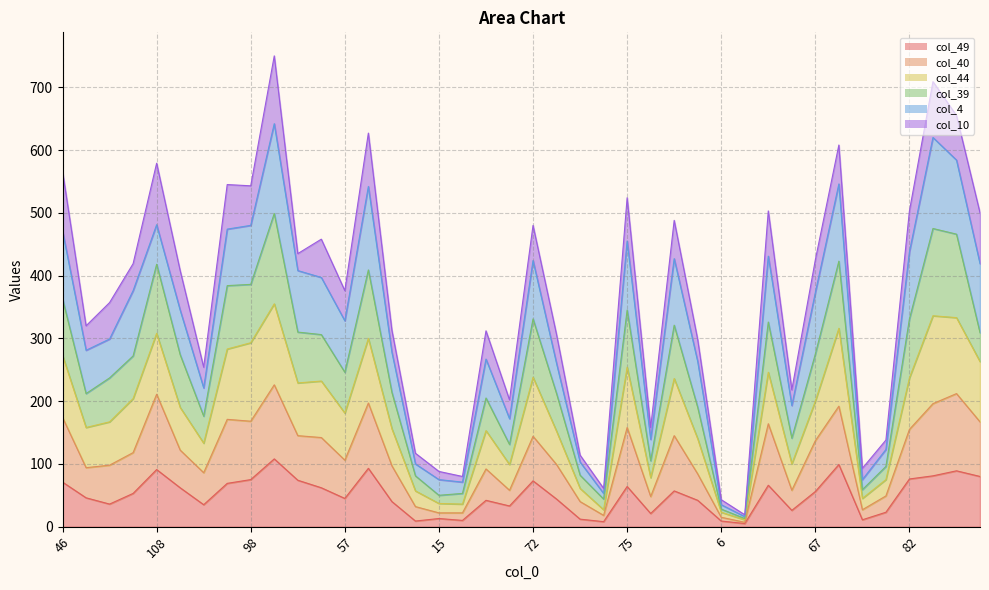

What is the label of the 7th point from the right?

120